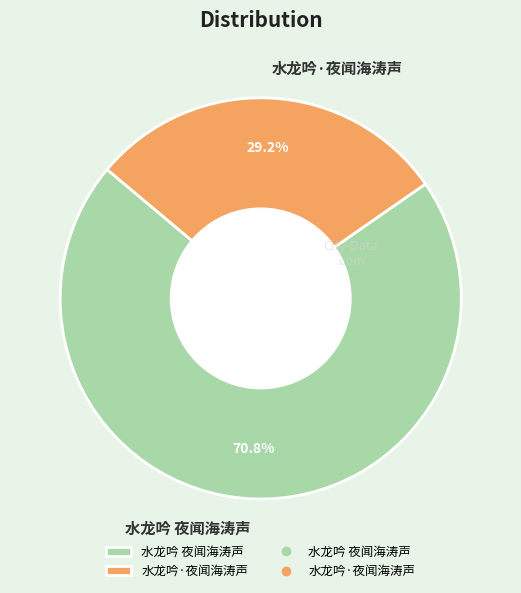

Is there a majority slice in this chart?

Yes